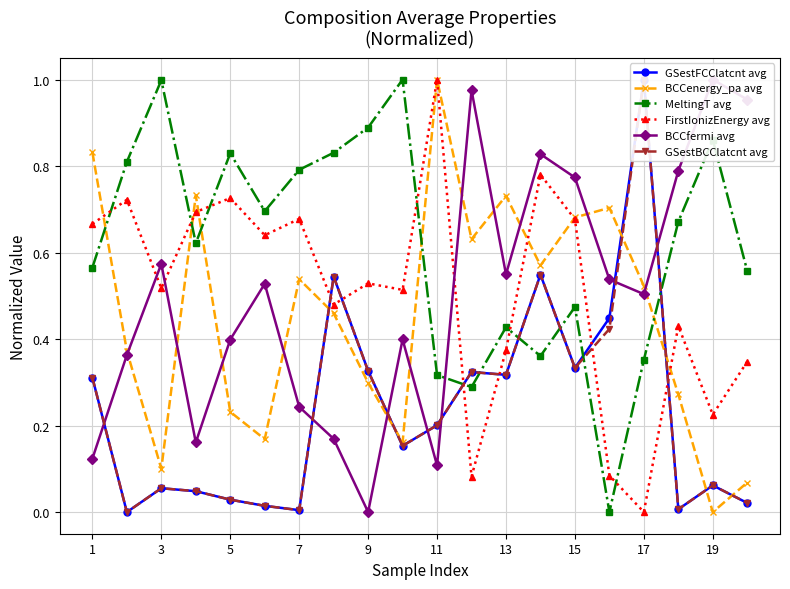

How many intersections are there between MeltingT avg and FirstIonizEnergy avg?

7